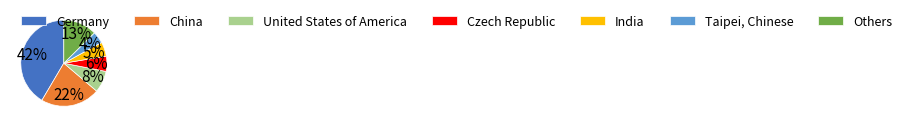

Does any single category account for the majority?

No